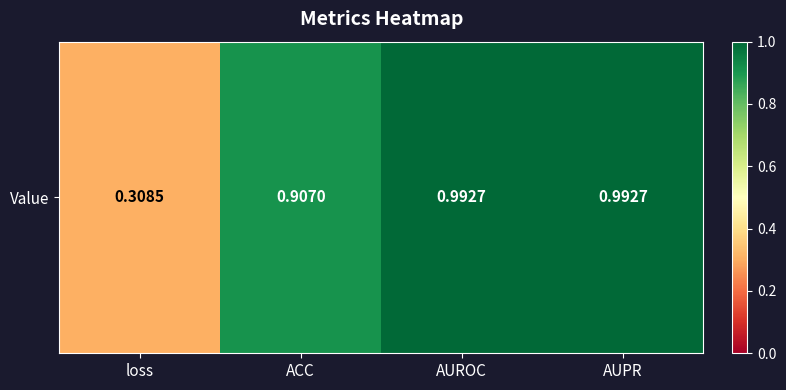

What is the change in value from ACC to AUPR?

+0.1